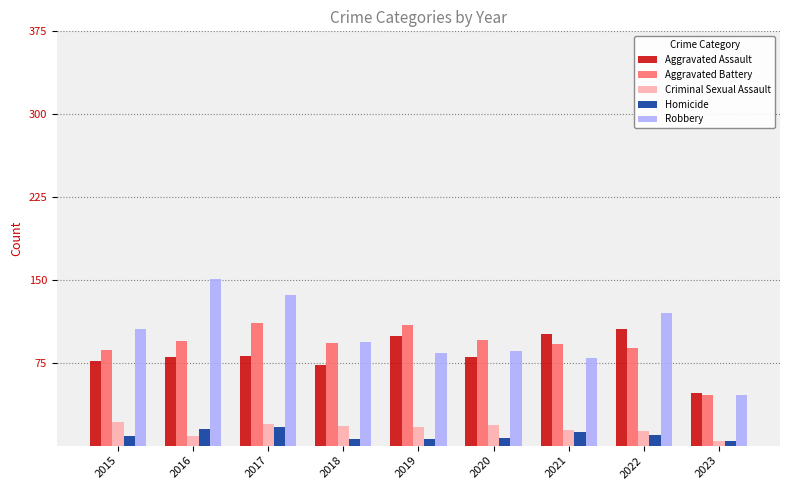

Which series has the largest total across all categories?

Robbery